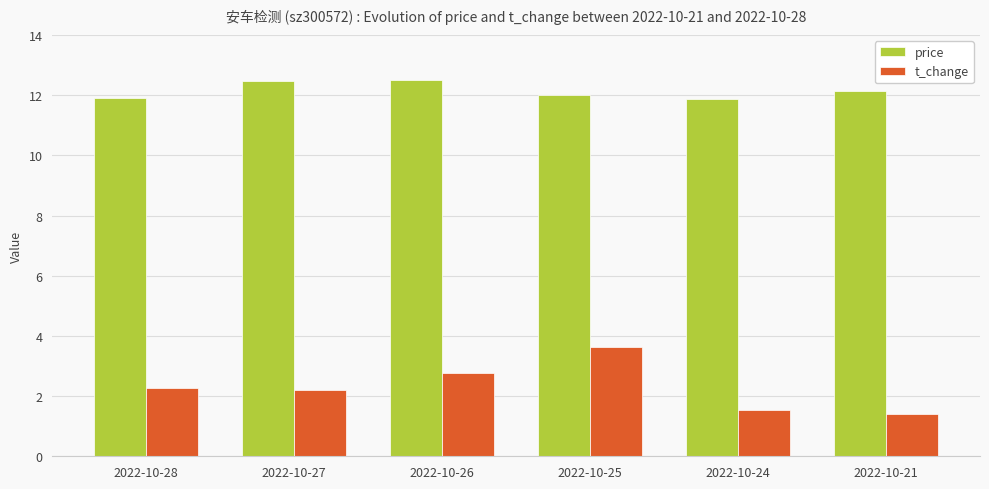

The value of t_change at 2022-10-21 is 1.4. True or false?

True